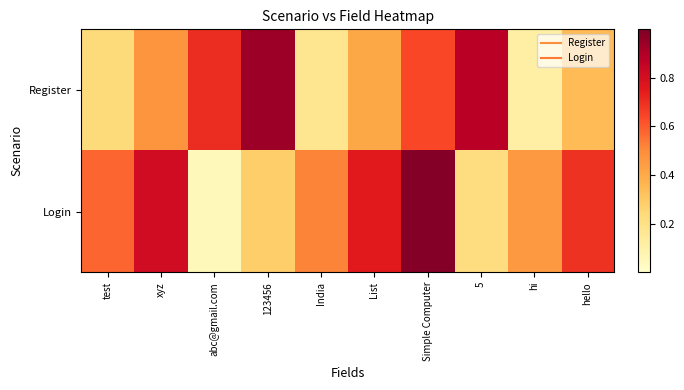

Which has a higher value, India or Simple Computer?

Simple Computer